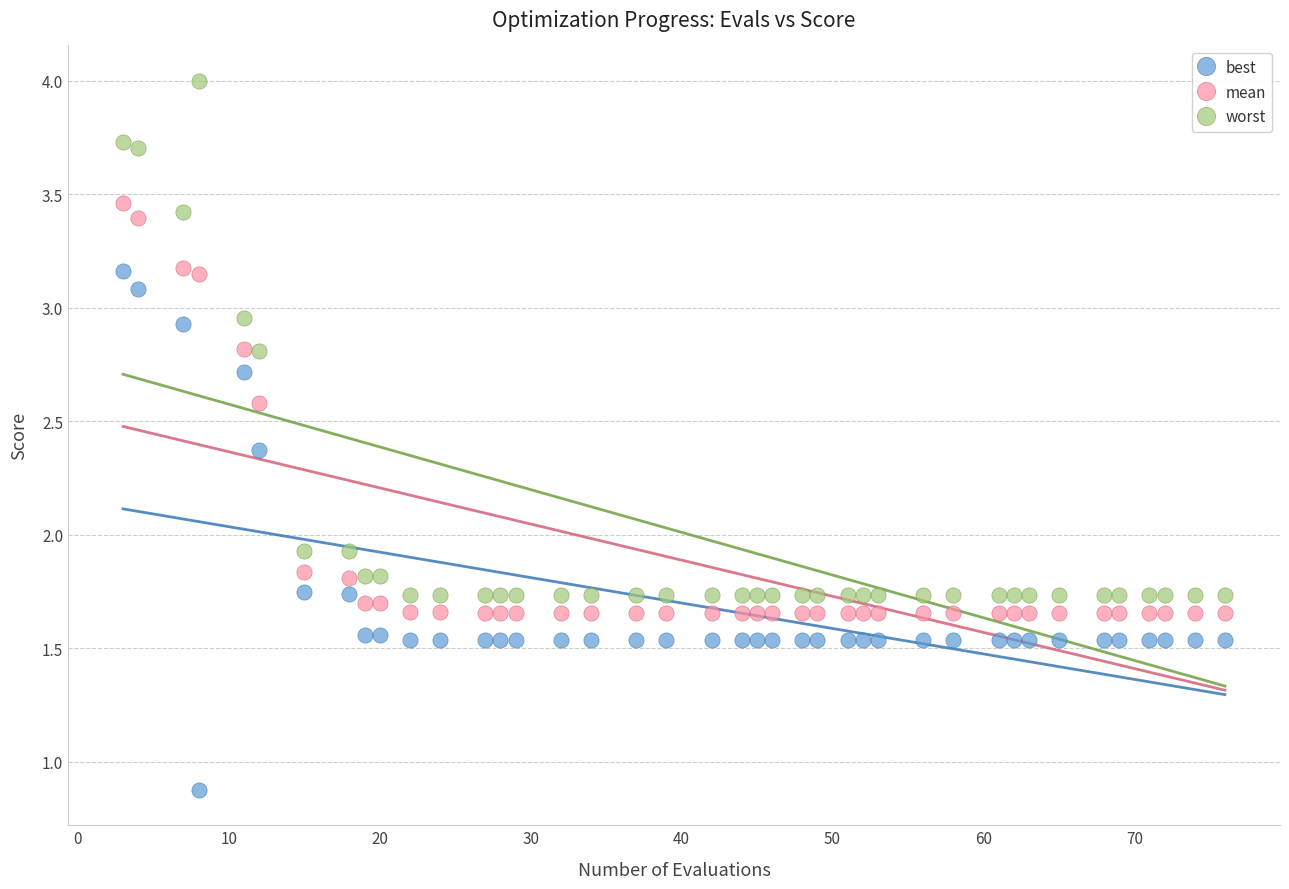

What is the X range (max minus min) for the scatter plot?

73.0